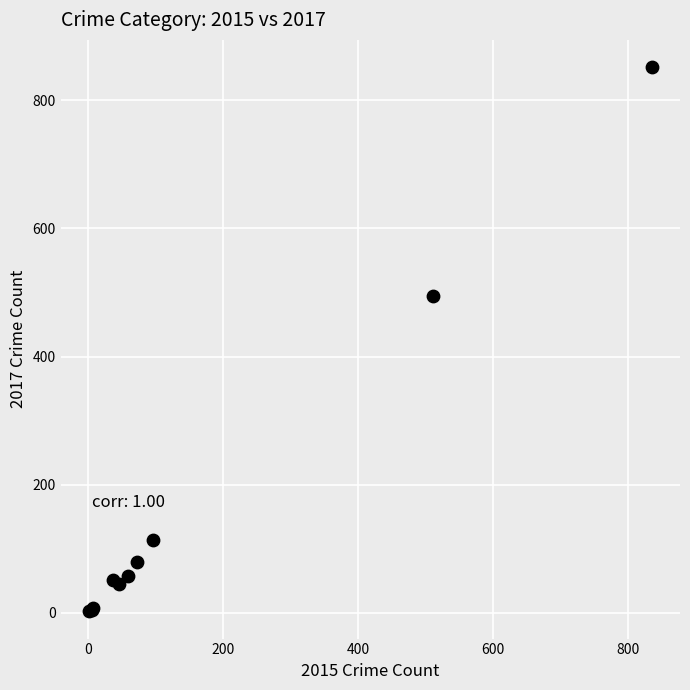

What Y value in the scatter plot is closest to 427?

494